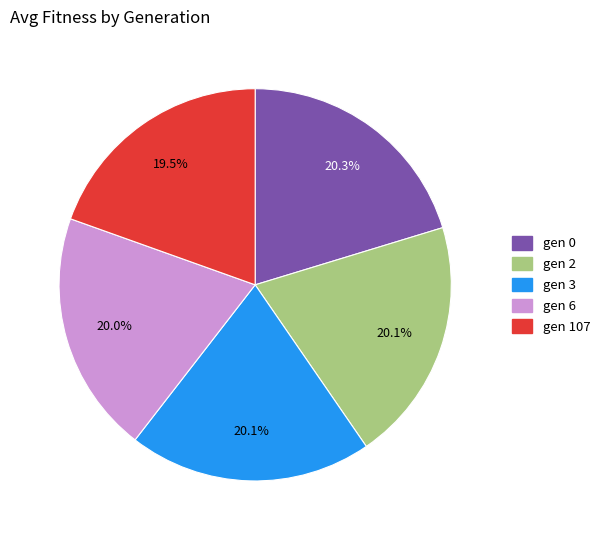

The gen 0 slice represents 20% of the pie. True or false?

True